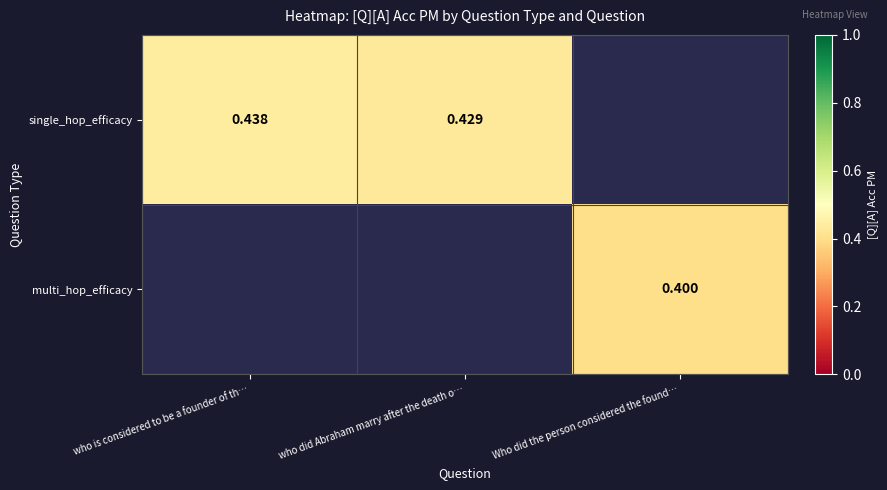

Is the value of multi_hop_efficacy at Who did the person considered the found… greater than the value of single_hop_efficacy at Who did the person considered the found…?

No